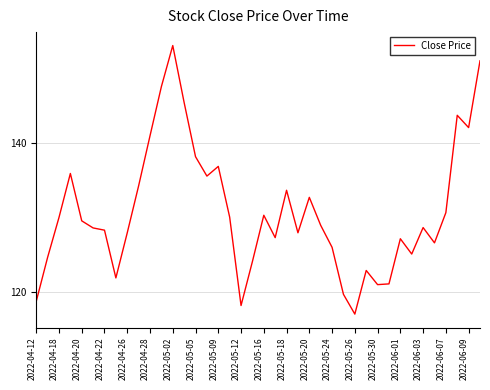

What is the greatest value displayed?

153.1